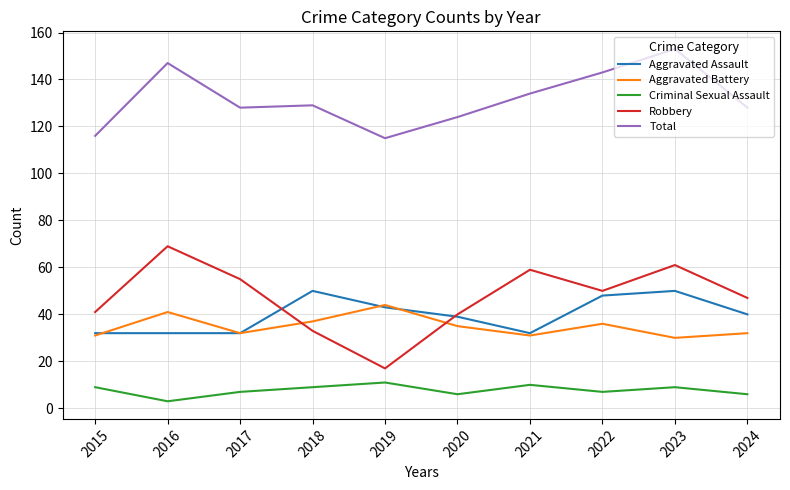

How many distinct data groups are displayed?

5